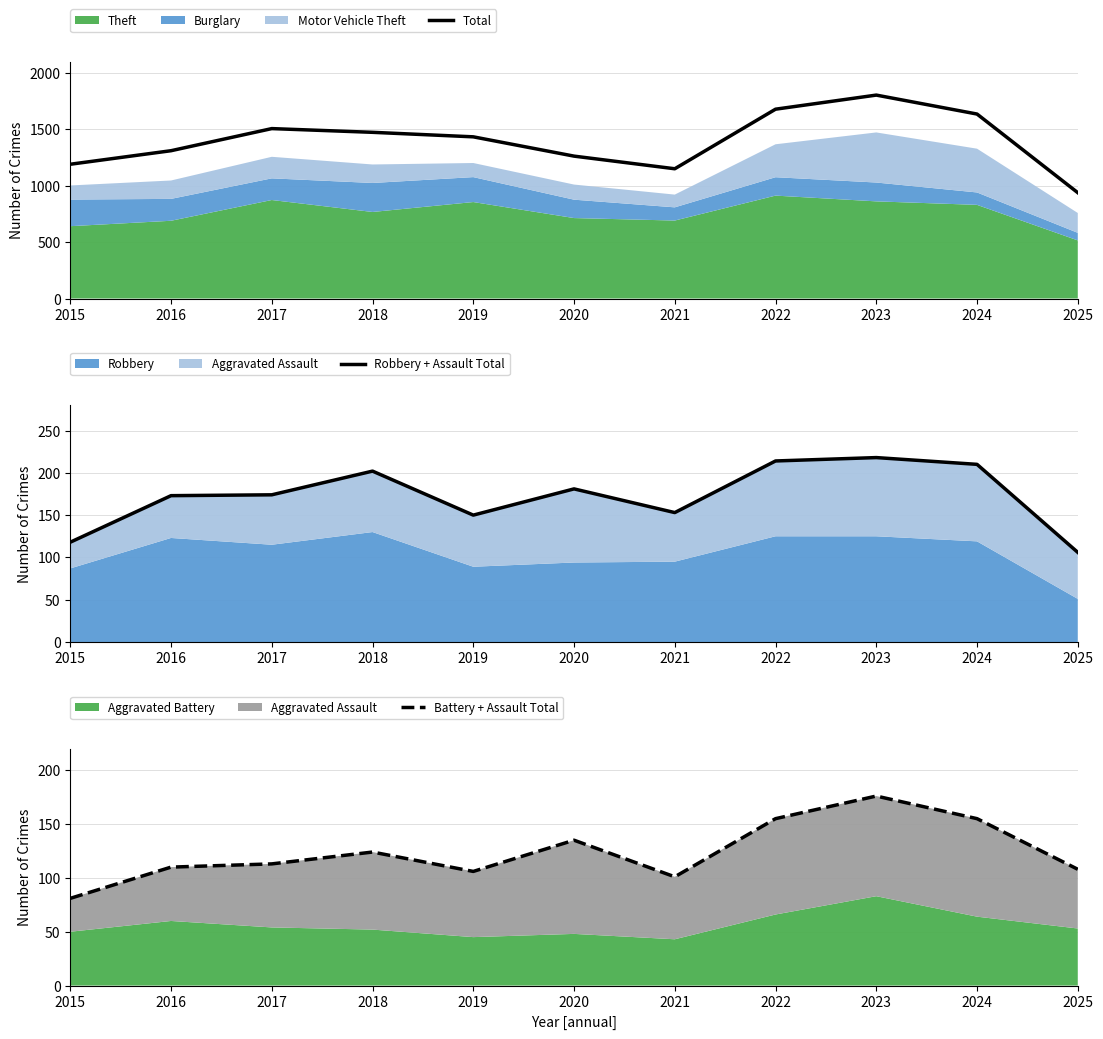

Where is Battery + Assault Total nearest to the value 128?

2018